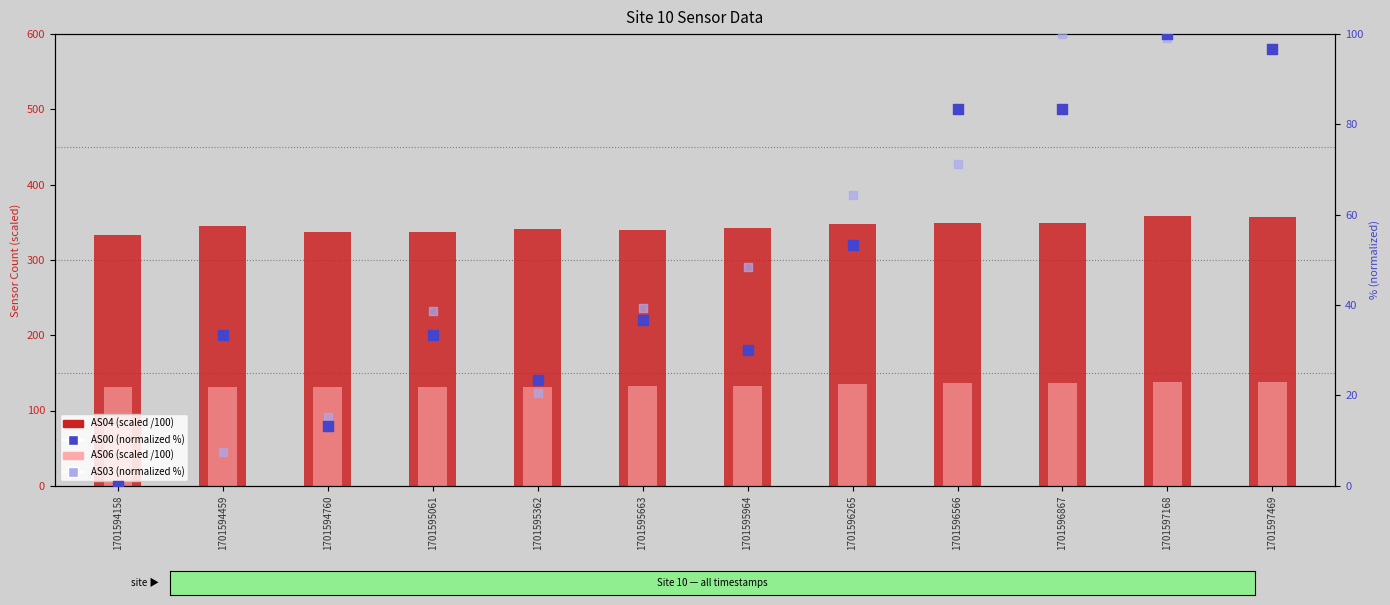

Which series has the widest spread of Y values?

AS00 (normalized %)